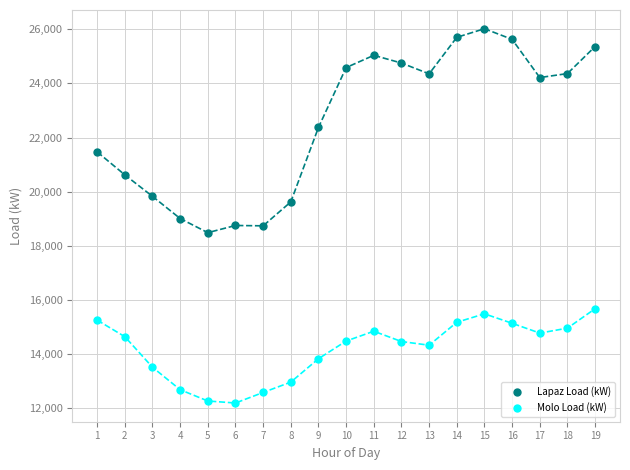

What are all the series names shown in the legend?

Lapaz Load (kW), Molo Load (kW)